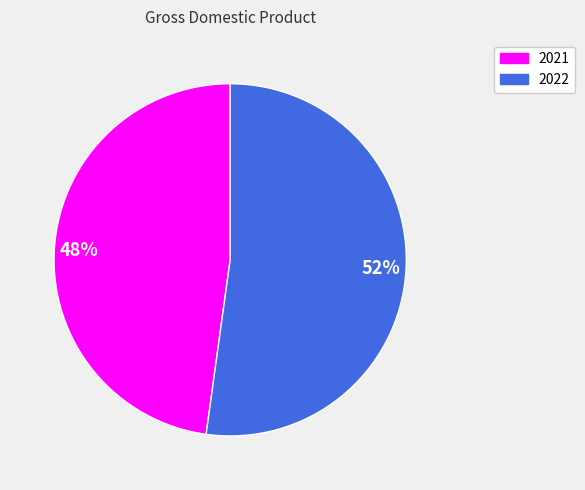

Which has a higher value, 48% or 52%?

52%